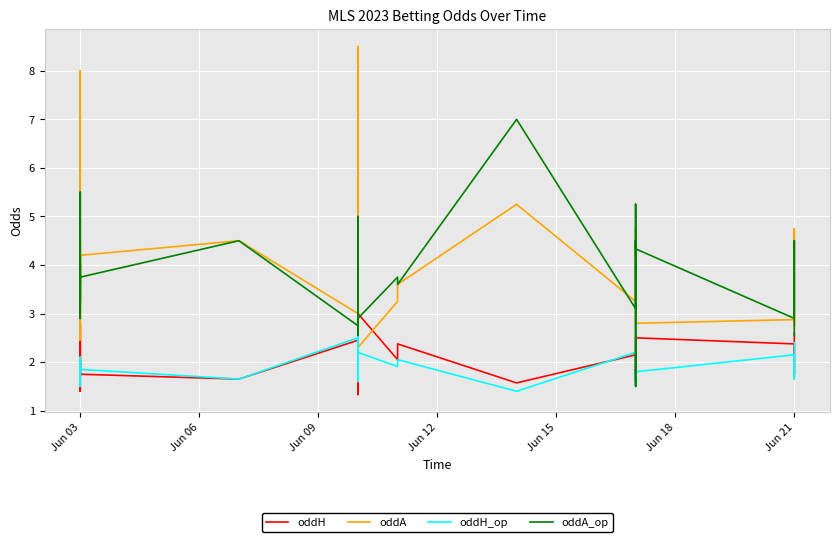

What is the difference between the maximum and second lowest values in the oddH_op series?

1.1